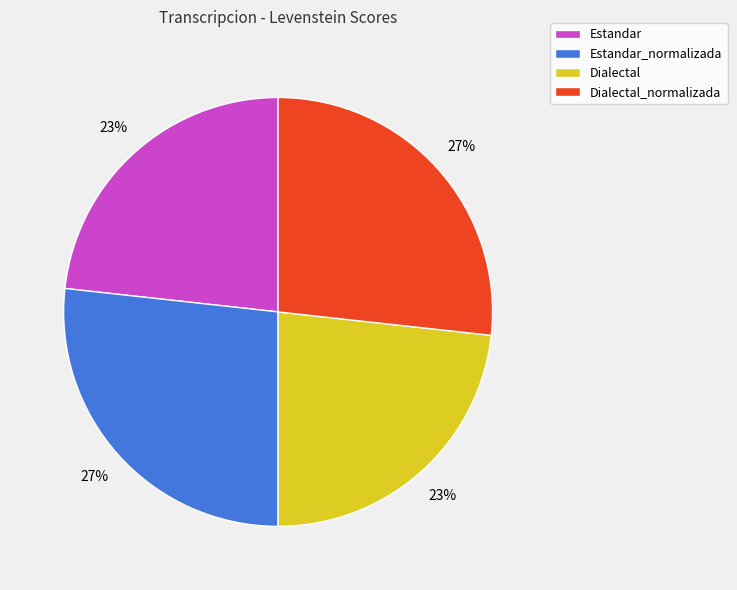

To the nearest percent, what percentage of the pie is Dialectal?

23%